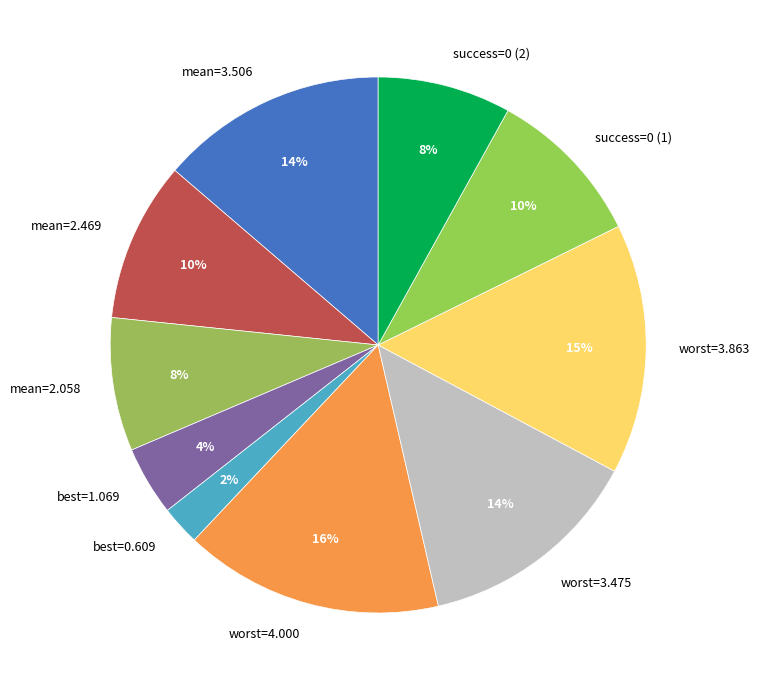

Which category has the biggest portion of the pie?

worst=4.000